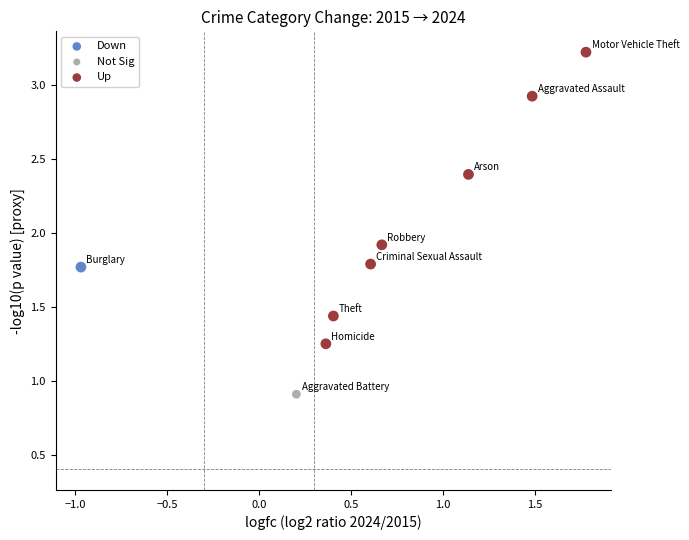

What are all the series names shown in the legend?

Down, Not Sig, Up